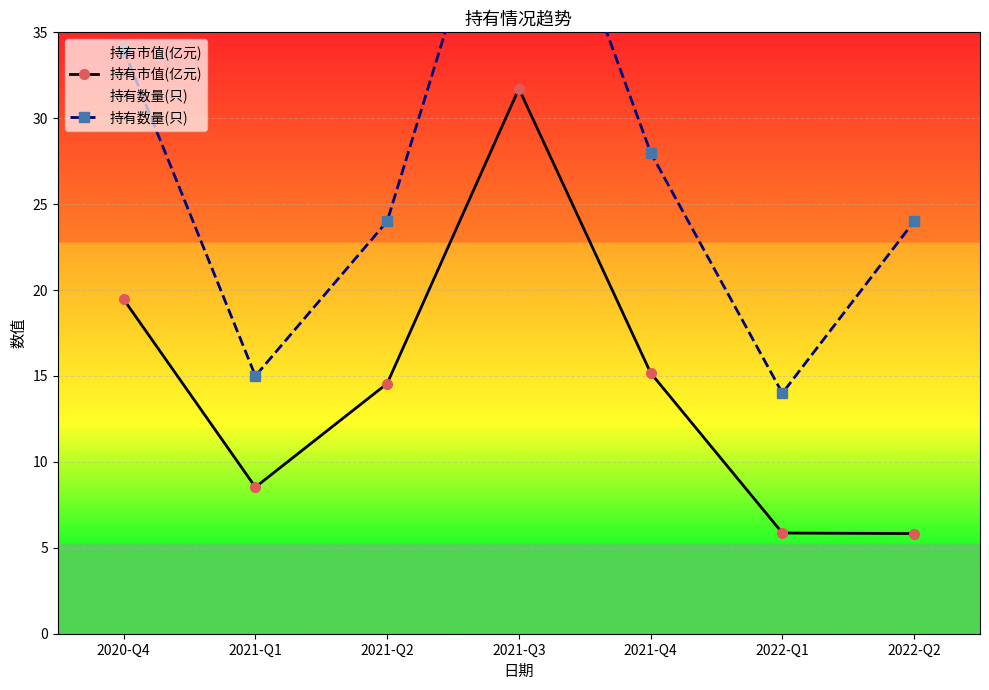

What is the difference between the maximum and second lowest values in the 持有数量(只) series?

34.0